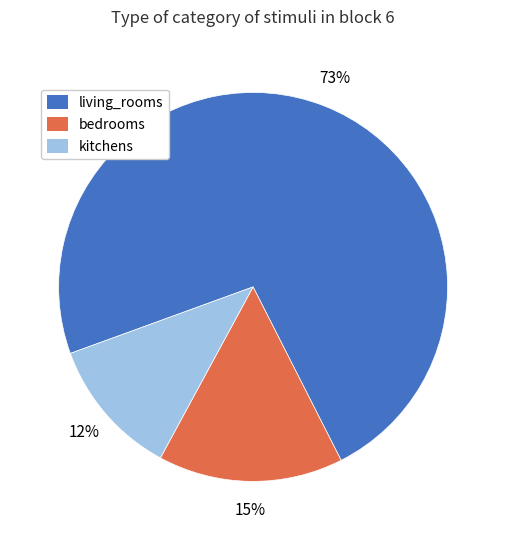

Rank the categories by value from lowest to highest.

kitchens, bedrooms, living_rooms